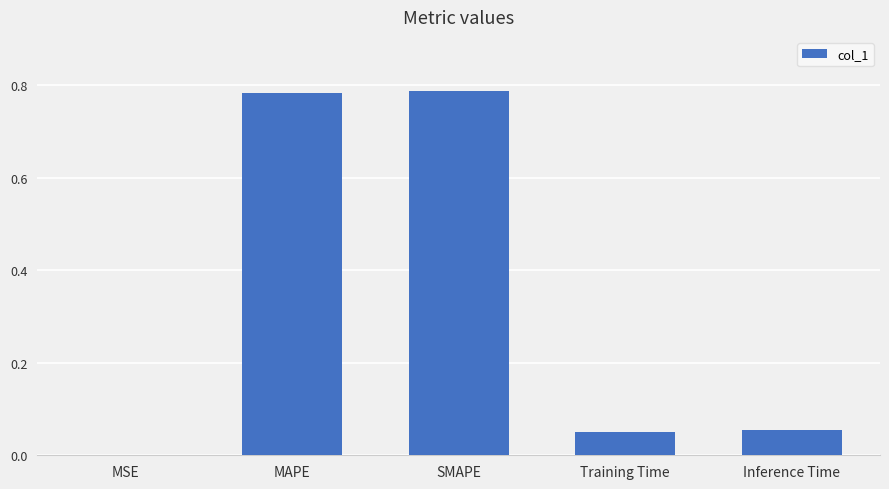

Is it true that the value at MSE is 0.0?

True